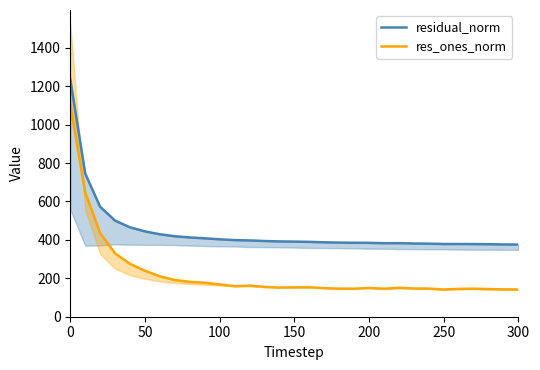

What is the value of the res_ones_norm point at the 14th from the left?

154.9